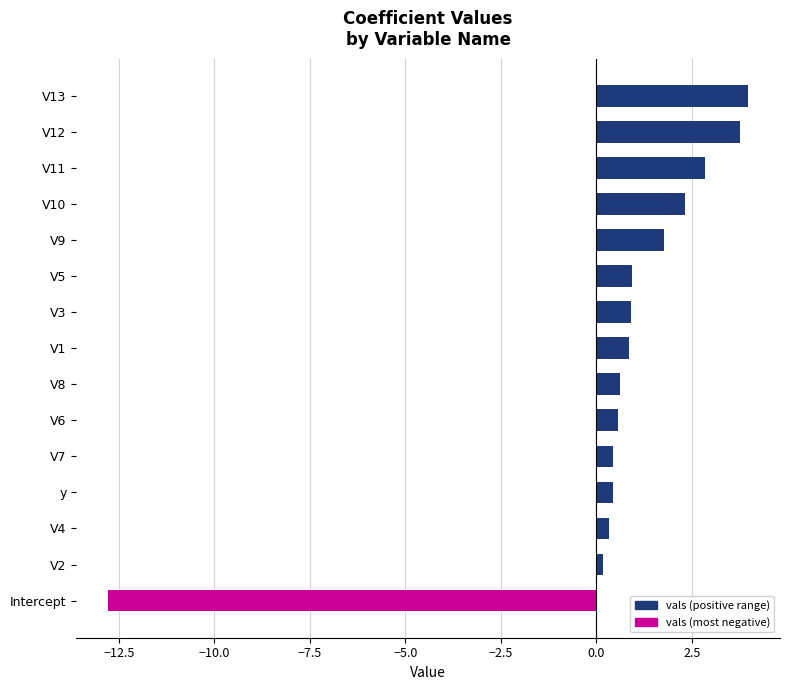

How many values are above zero?

14